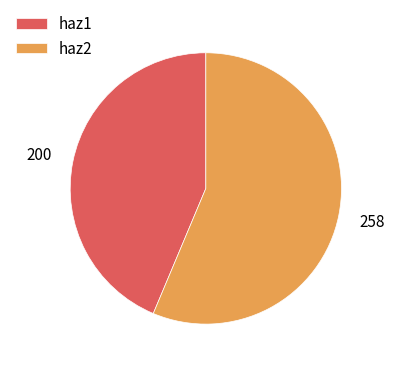

How many segments does this pie chart have?

2